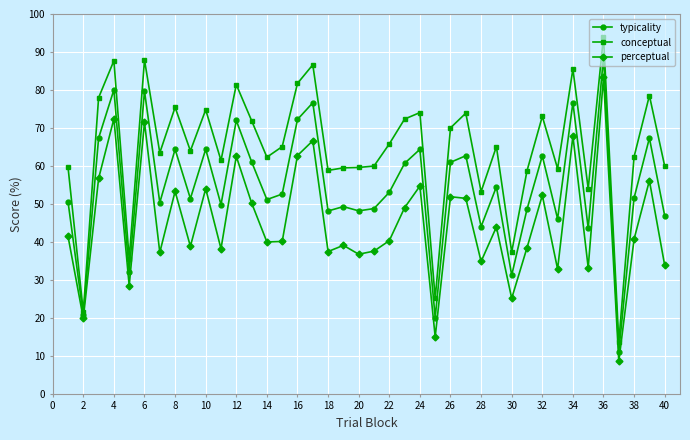

How many lines are shown in the chart?

3